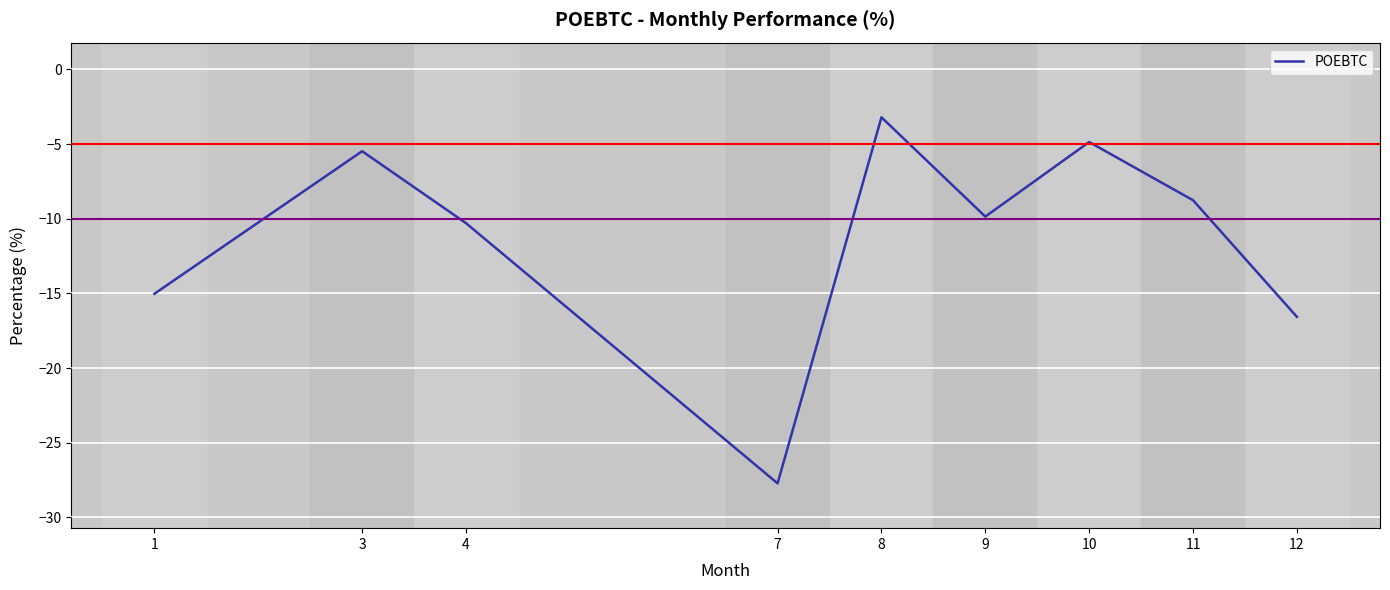

List the labels in order of value, largest first.

8, 10, 3, 11, 9, 4, 1, 12, 7